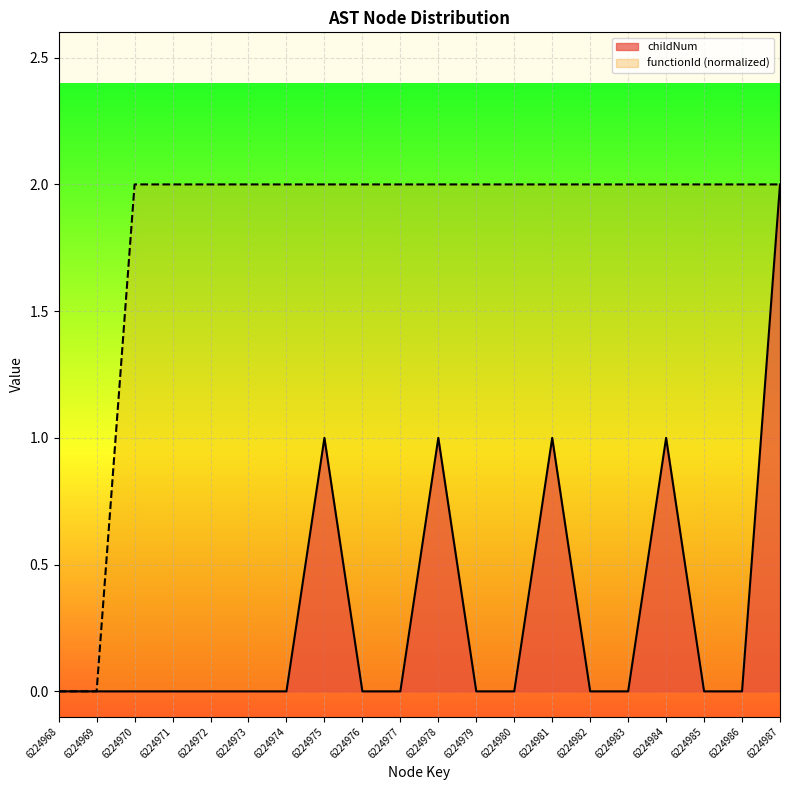

Reading left to right, extract all data points from this chart.

childNum: 0	0	0	0	0	0	0	1	0	0	1	0	0	1	0	0	1	0	0	2
functionId: 0	0	2	2	2	2	2	2	2	2	2	2	2	2	2	2	2	2	2	2